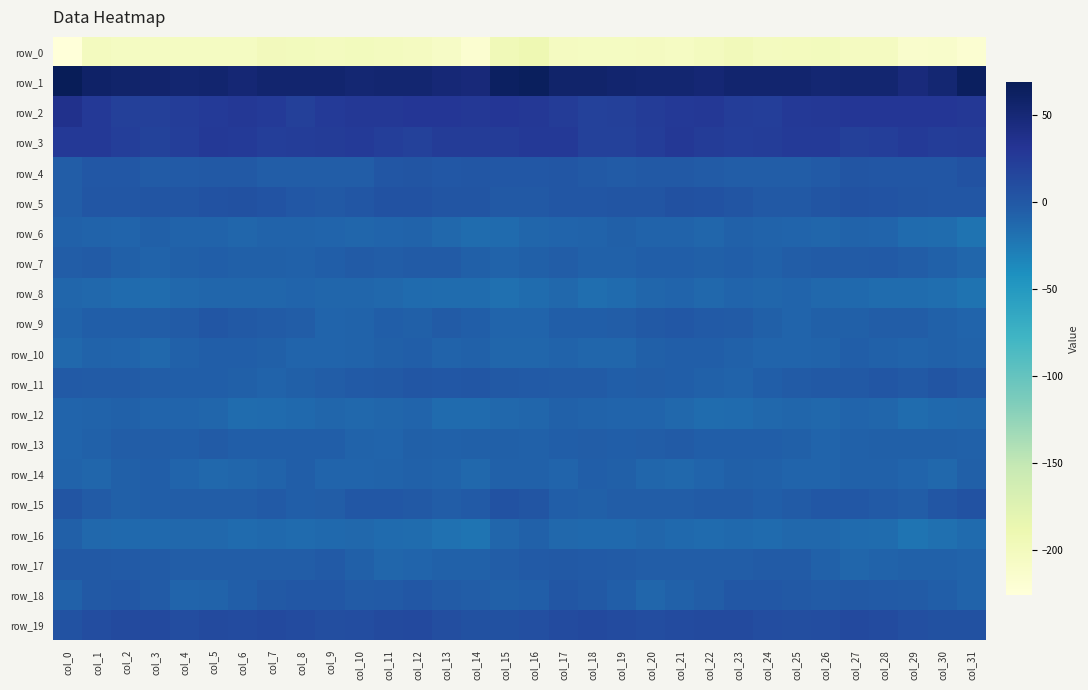

What is the sum of all row_16 values?

-441.5